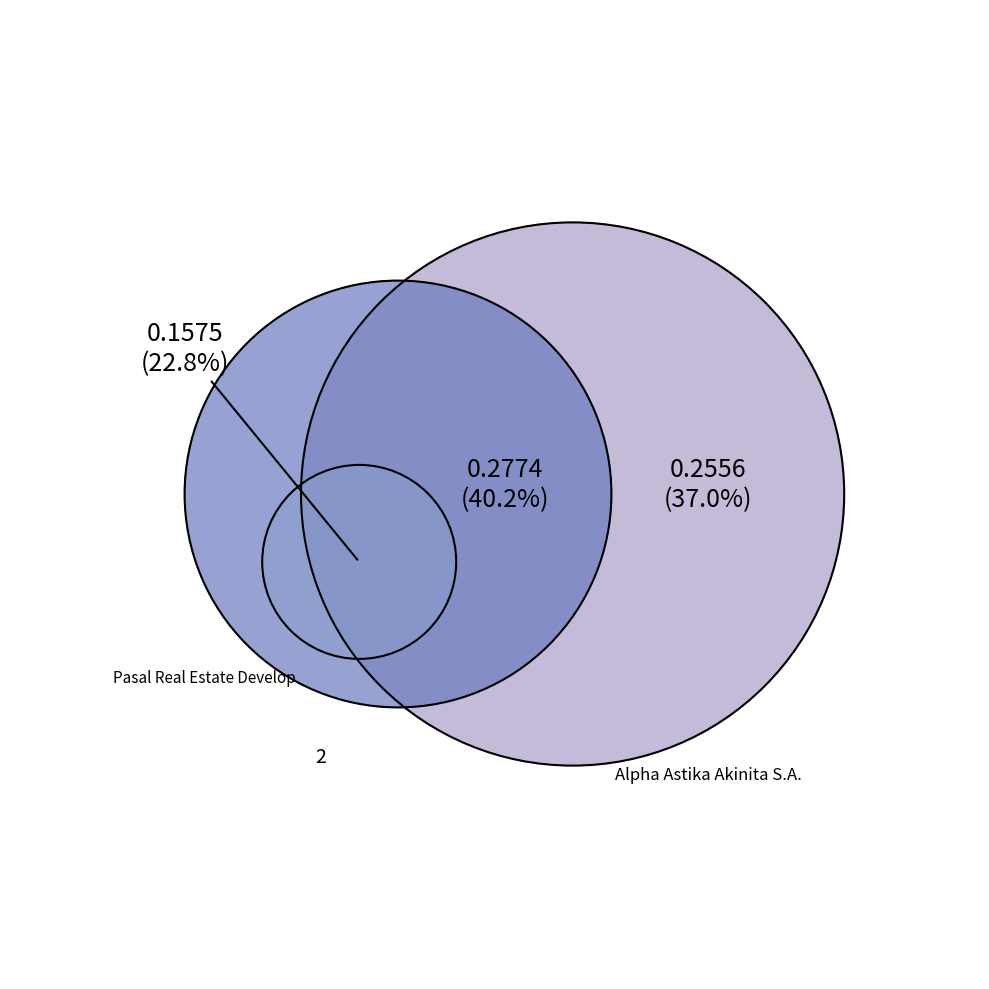

How many slices are in this pie chart?

3